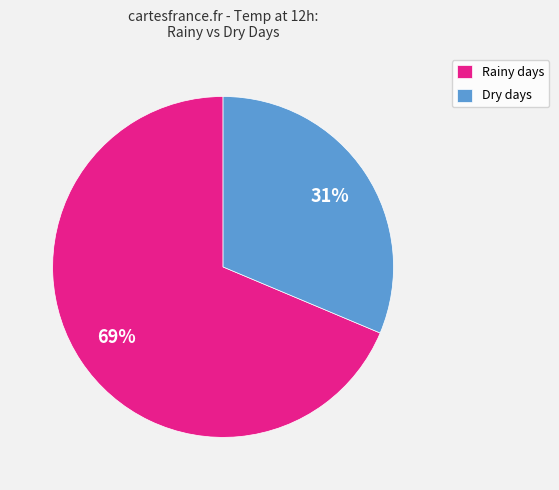

The Rainy days slice represents 69% of the pie. True or false?

True